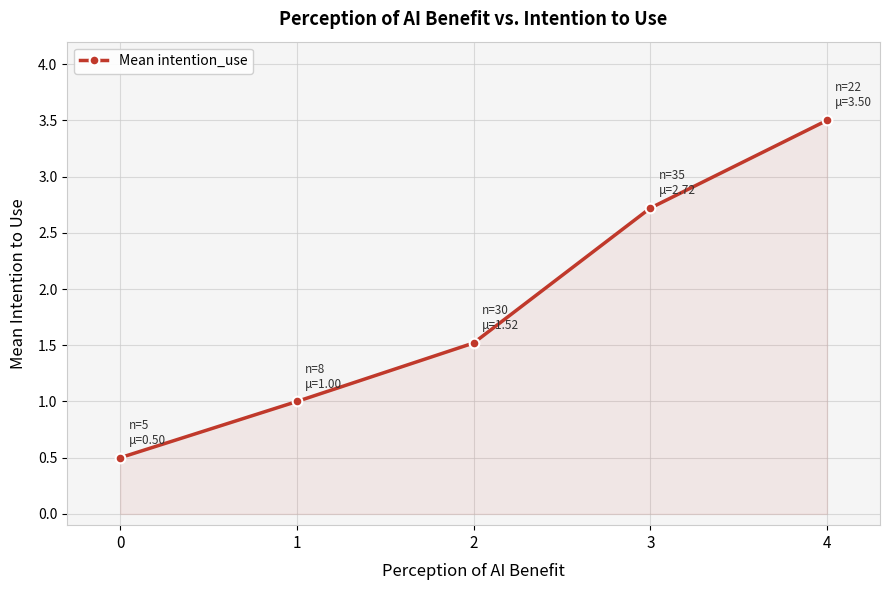

Rank the categories by value from highest to lowest.

4, 3, 2, 1, 0